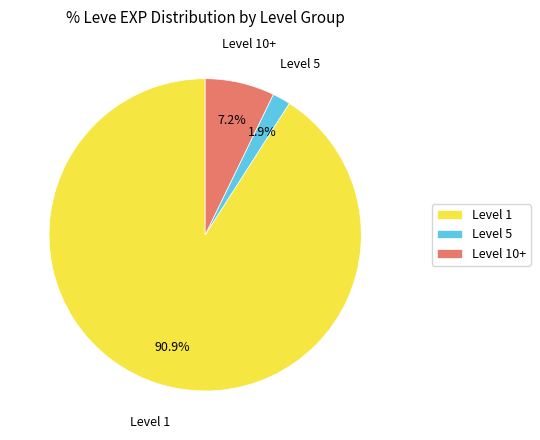

To the nearest percent, what is the difference between the largest and smallest slice percentages?

89%